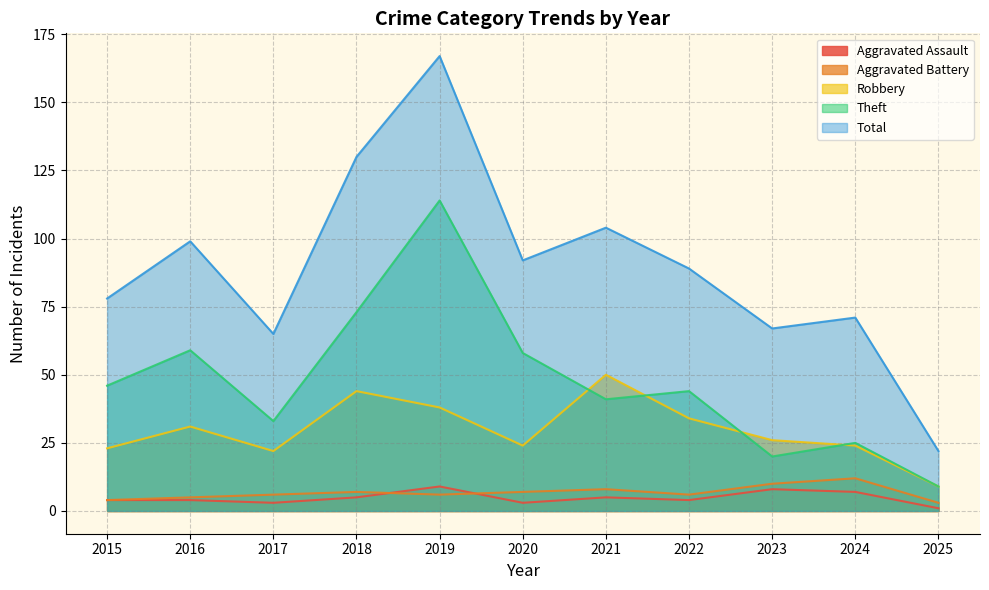

What is the maximum value shown in the chart?

167